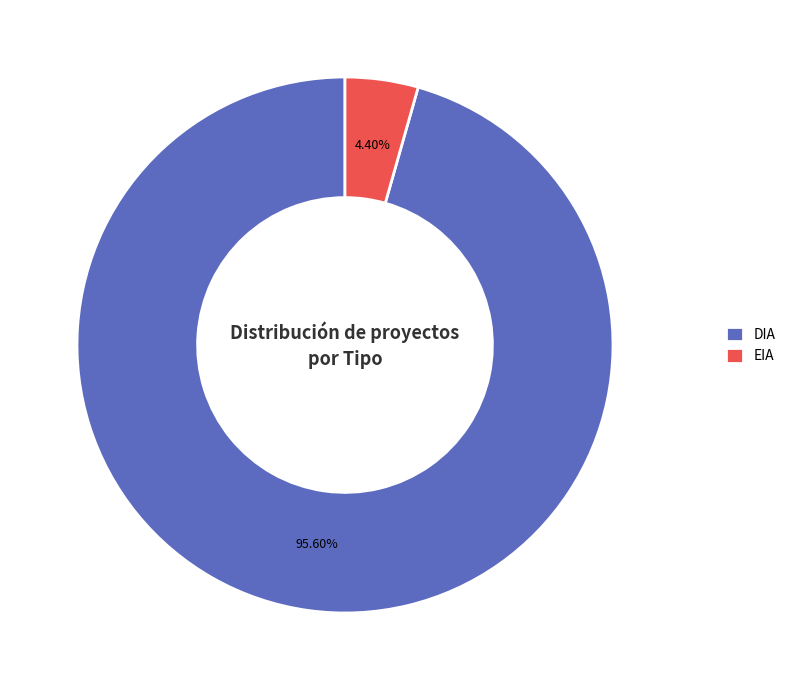

To the nearest percent, what is the difference between the DIA and EIA slice percentages?

91%